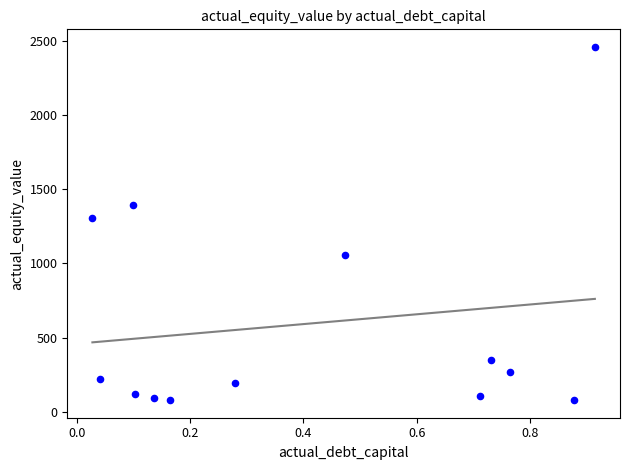

What Y value in the scatter plot is closest to 1269?

1305.3